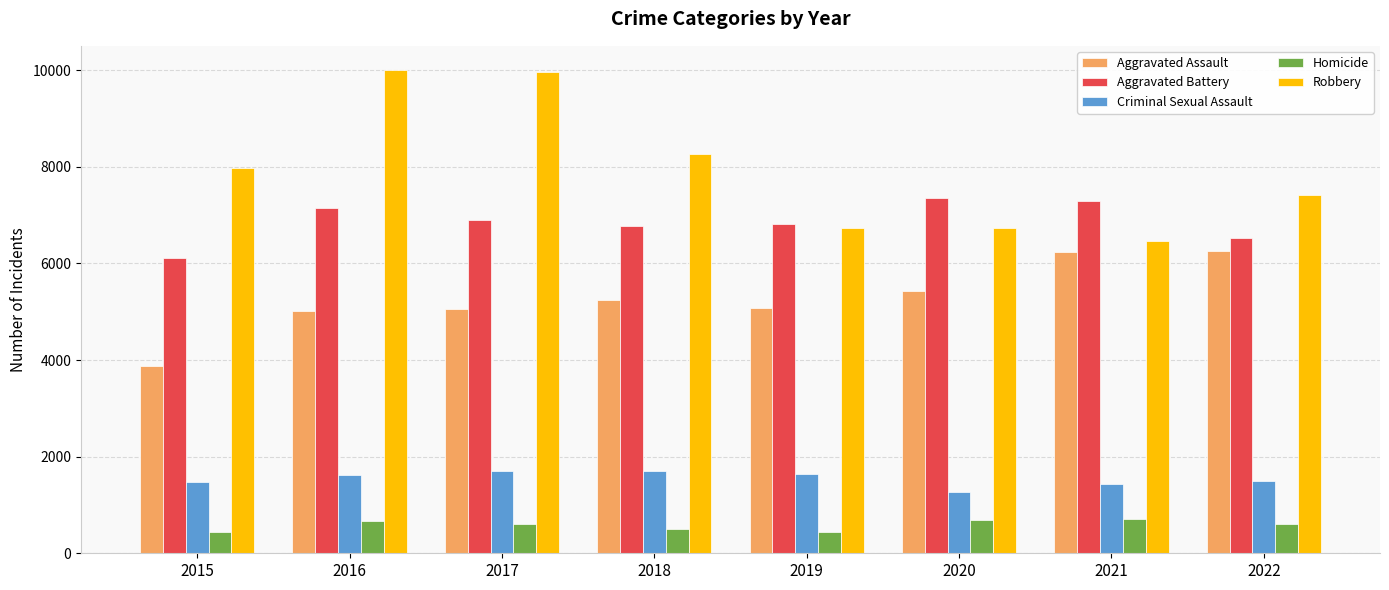

What is the highest value of the Criminal Sexual Assault series?

1705